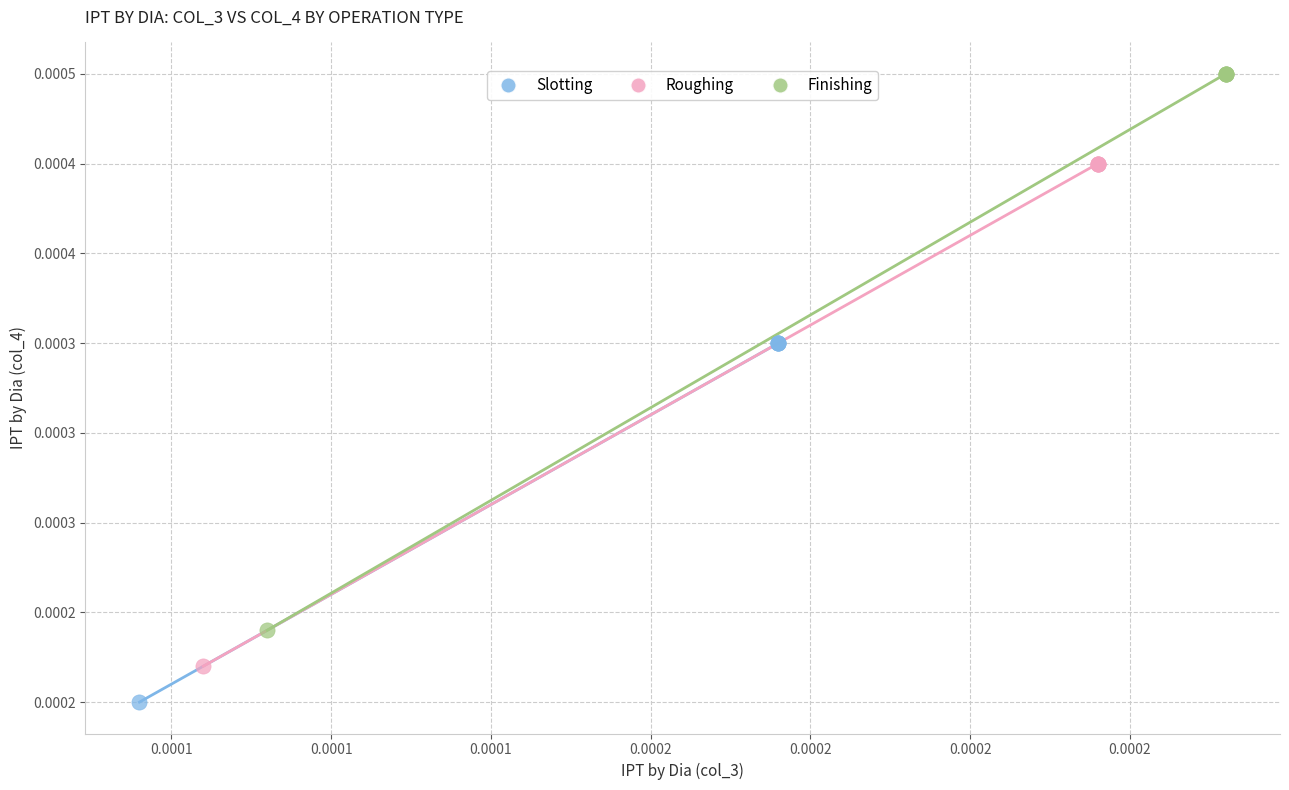

What are all the series names shown in the legend?

Slotting, Roughing, Finishing